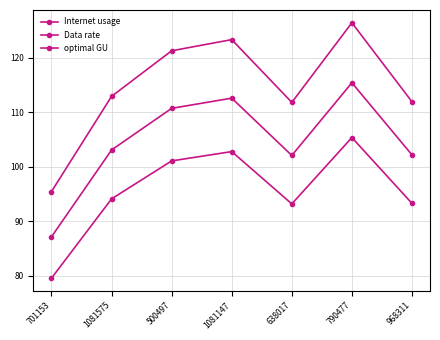

How many lines are shown in the chart?

3